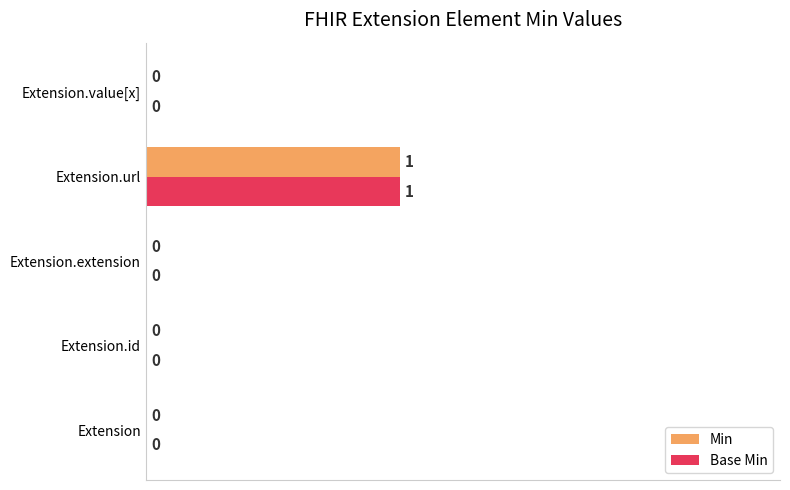

The Min series shows 1 at Extension. True or false?

False